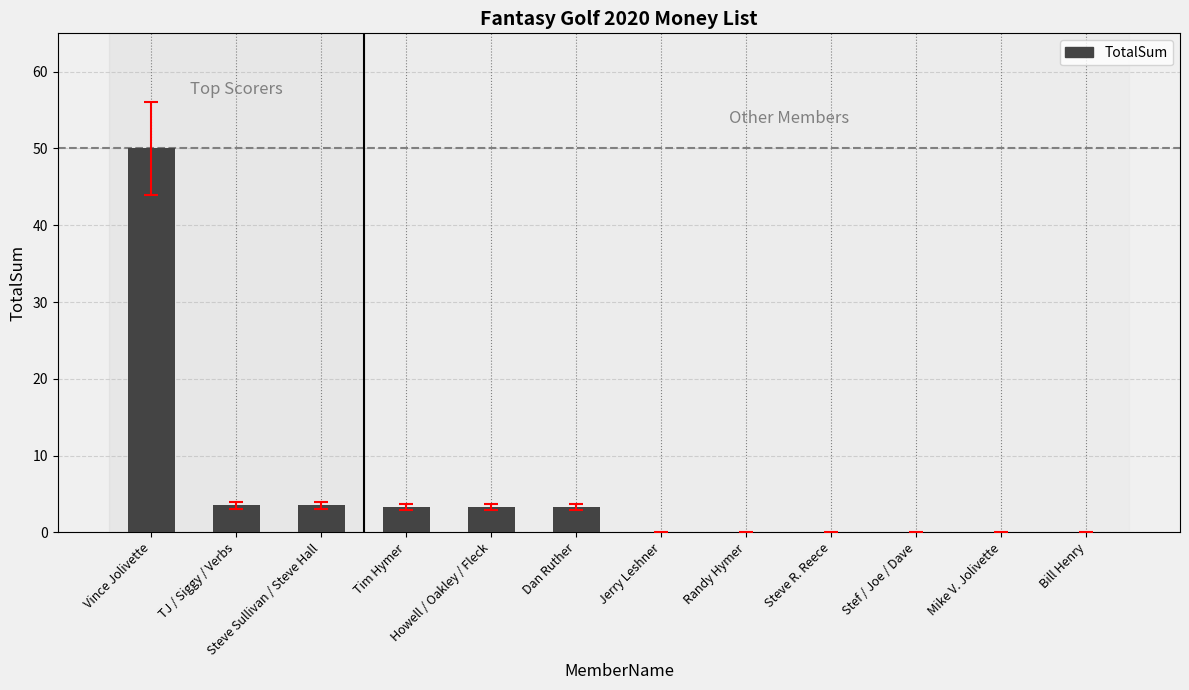

Which label corresponds to the largest value in the chart?

Vince Jolivette